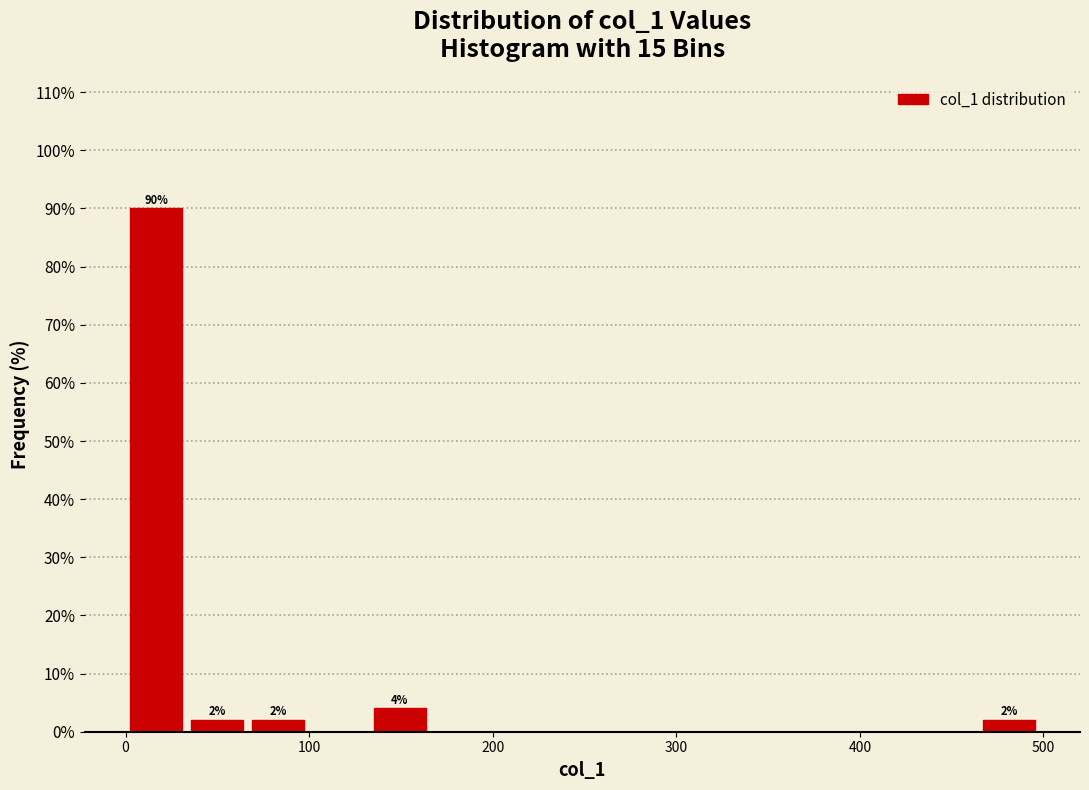

Around what value on the x-axis is the tallest bar? Give the approximate position of its centre, as read against the axis.

20